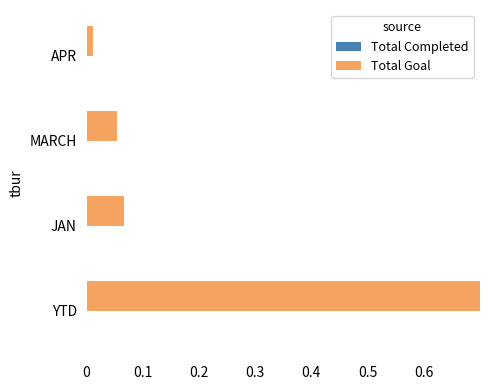

Which series has the largest total across all categories?

Total Goal